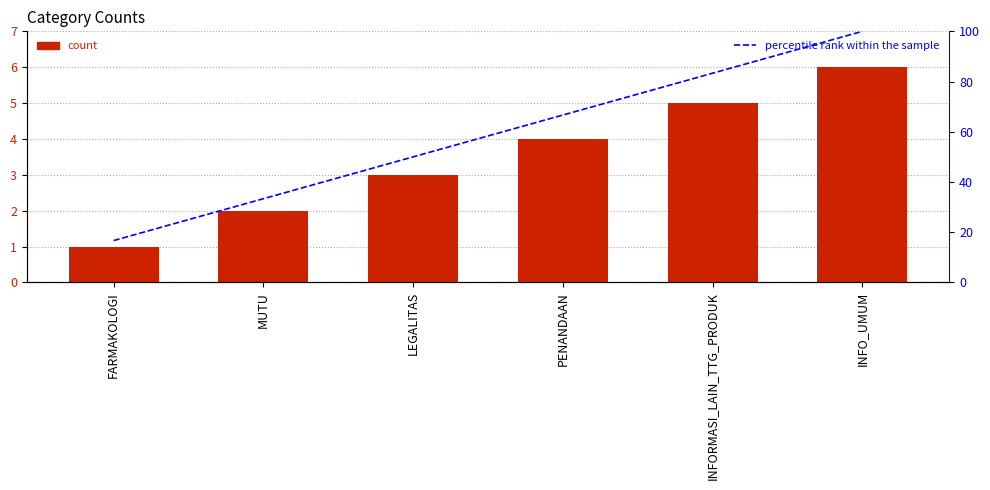

At how many categories does at least one series exceed 34?

4